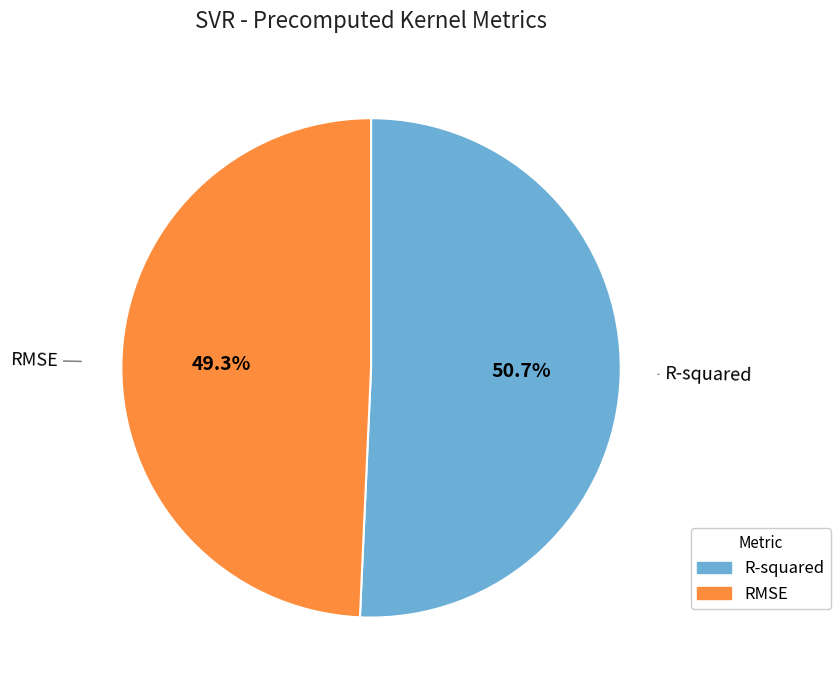

What is the smallest slice in the pie chart?

RMSE